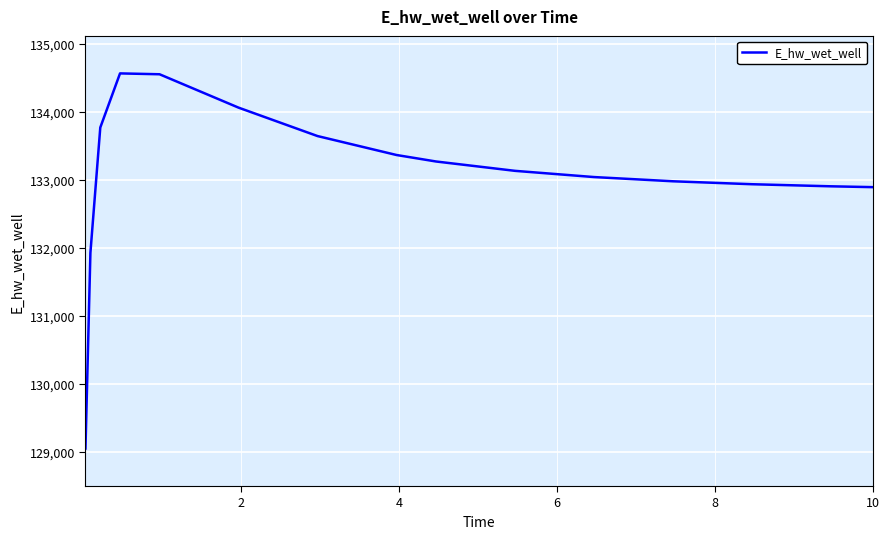

What is the smallest value displayed?

129048.5